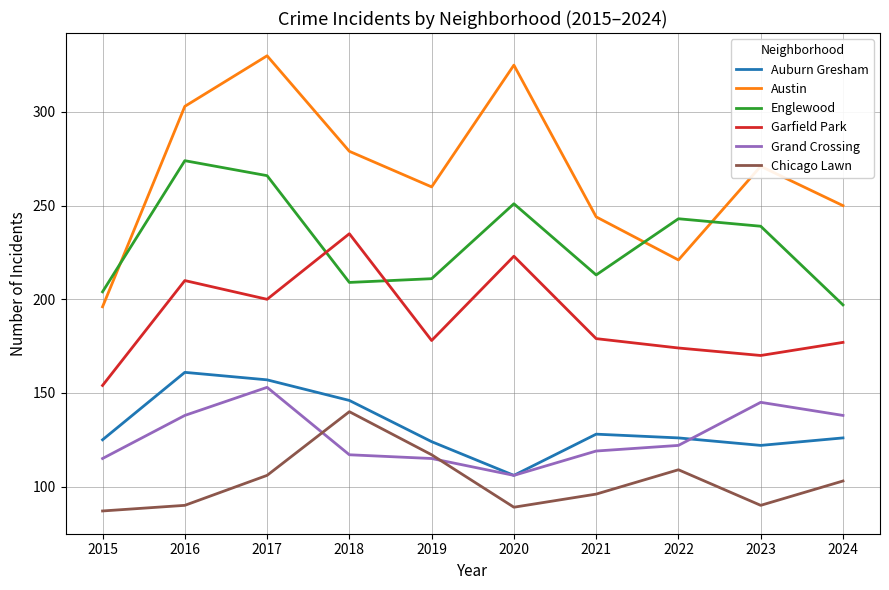

Where is the first local maximum for Englewood?

2016